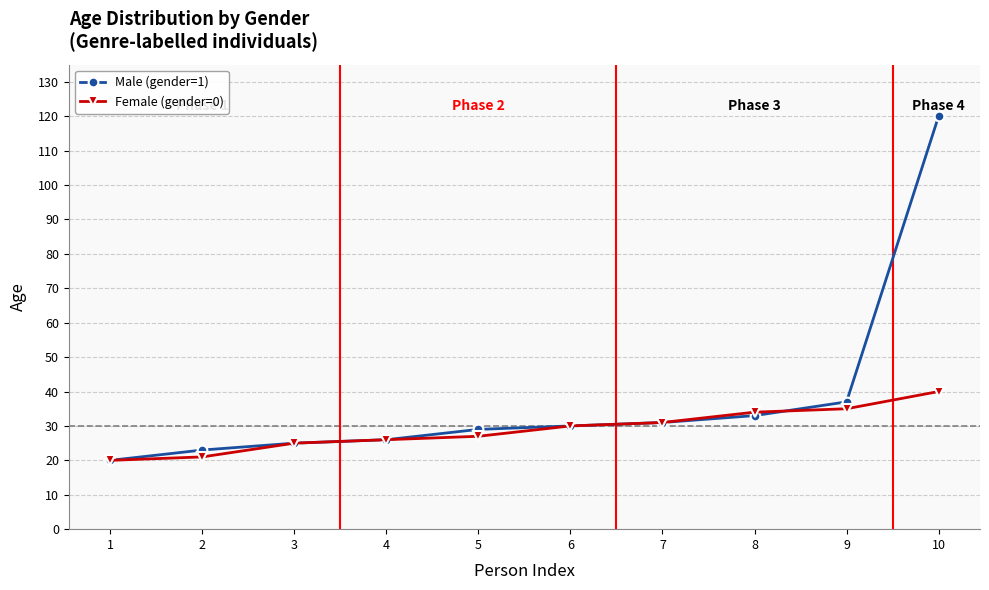

What is the average value of the Female (gender=0) series?

29